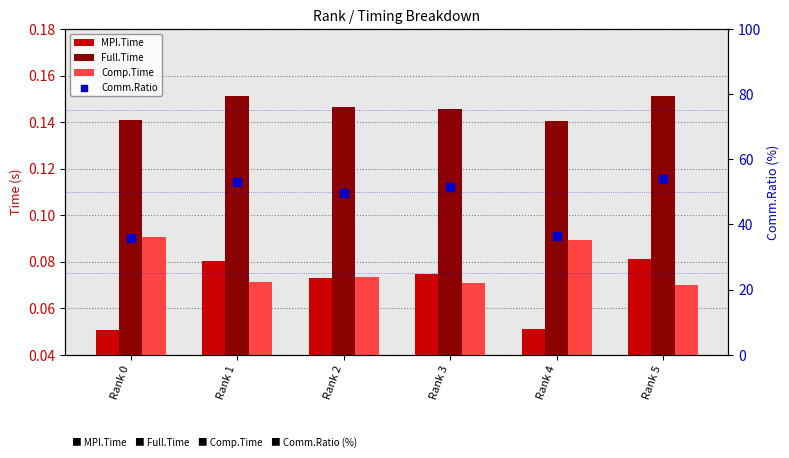

What is the total value across all series at Rank 3?

51.7